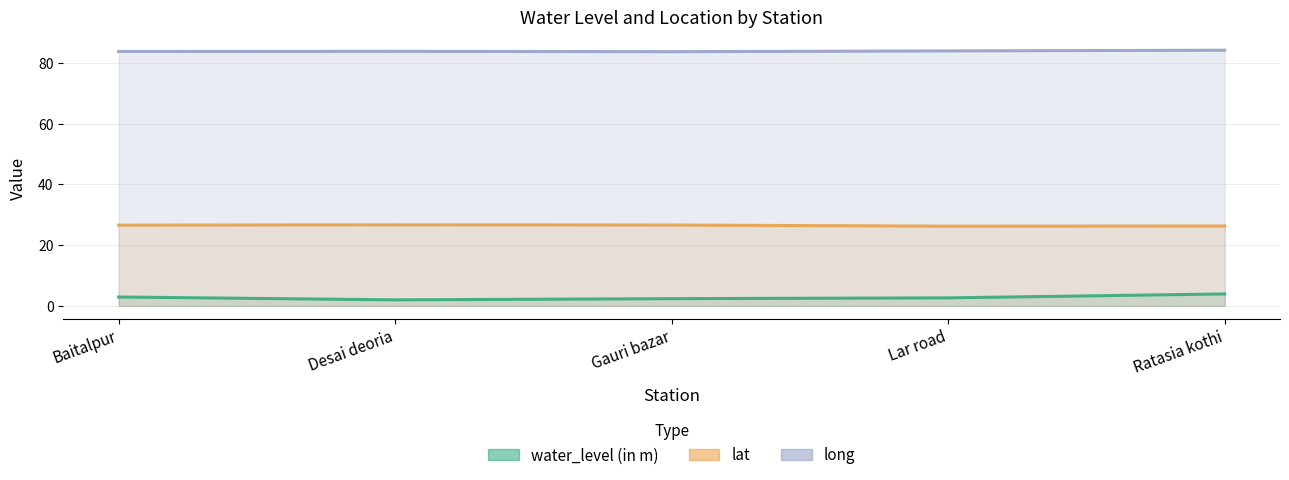

What is the sum of the lat values at Lar road and Gauri bazar?

52.8